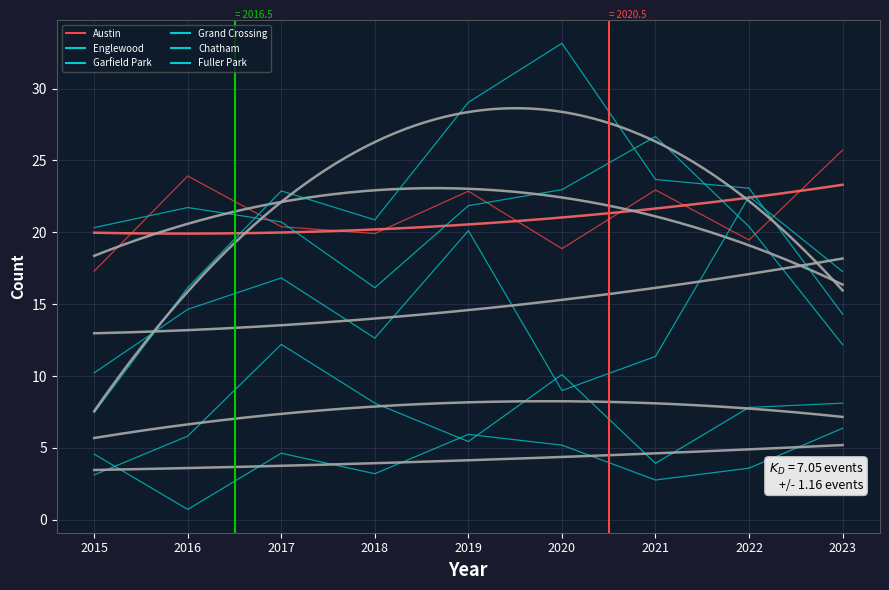

At which label does Englewood reach its minimum?

2023